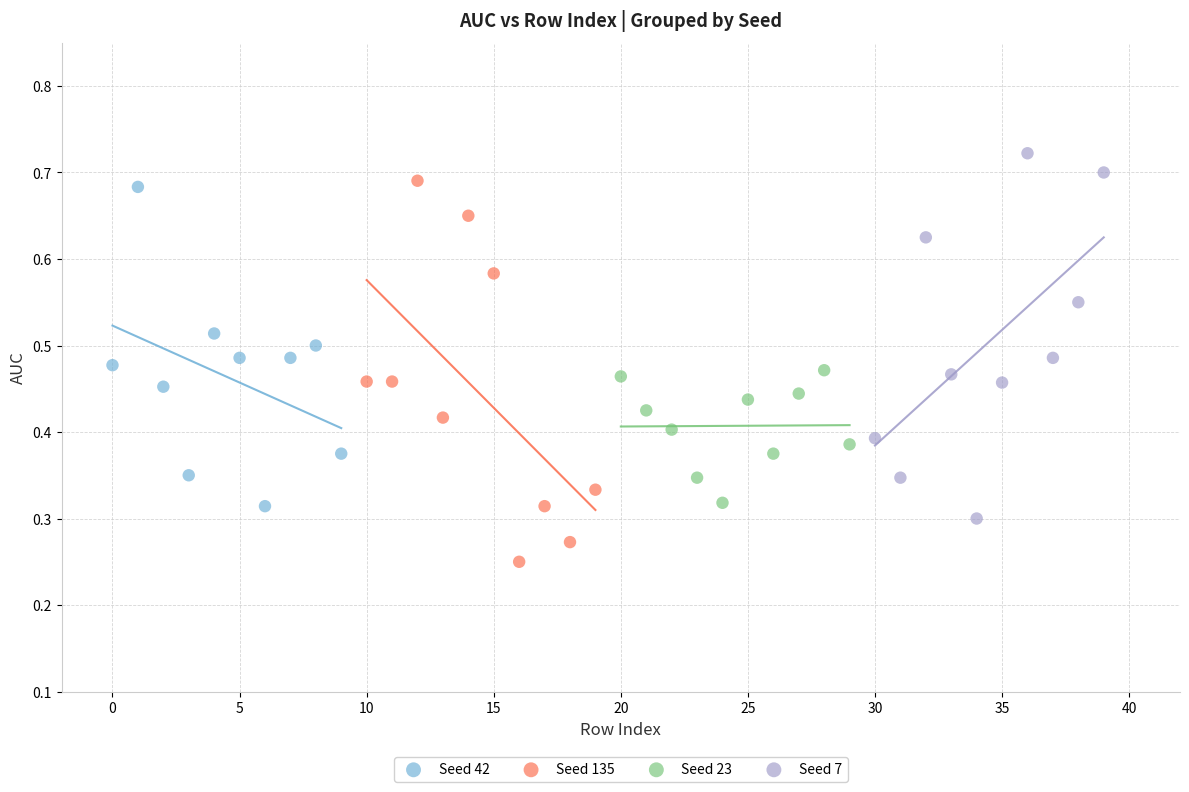

What are all the series names shown in the legend?

Seed 42, Seed 135, Seed 23, Seed 7